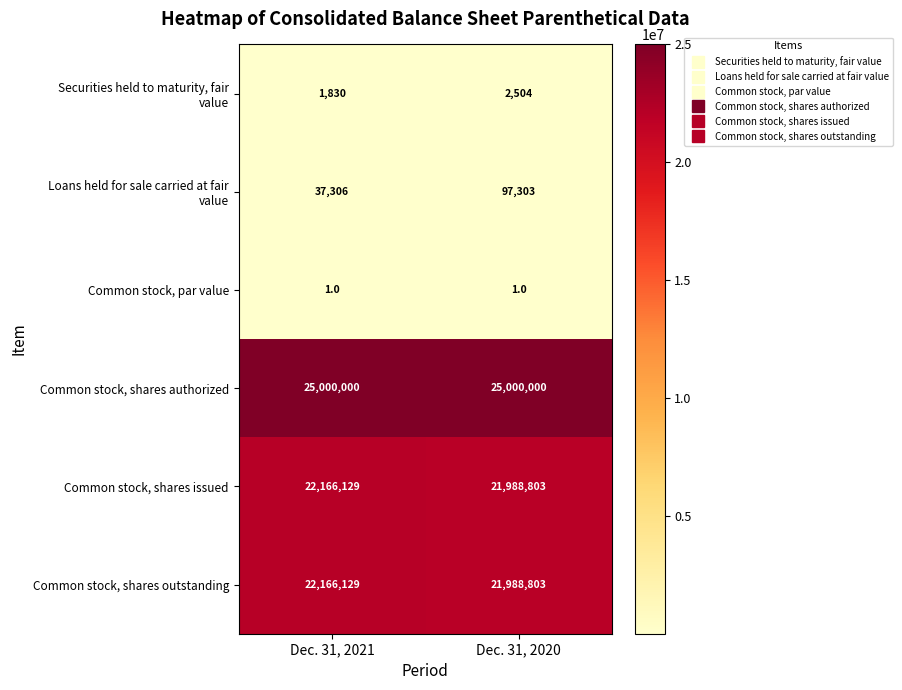

What is the total value across all series at Dec. 31, 2020?

69077414